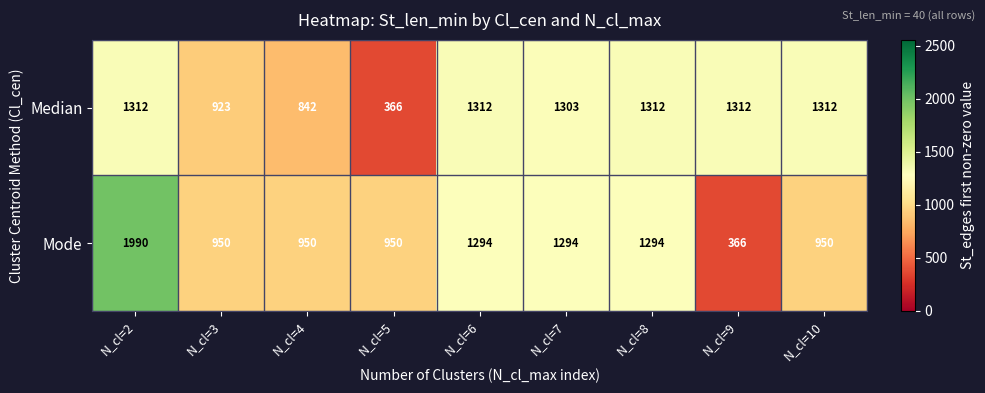

At N_cl=2, list the series in order from smallest to largest.

Median, Mode